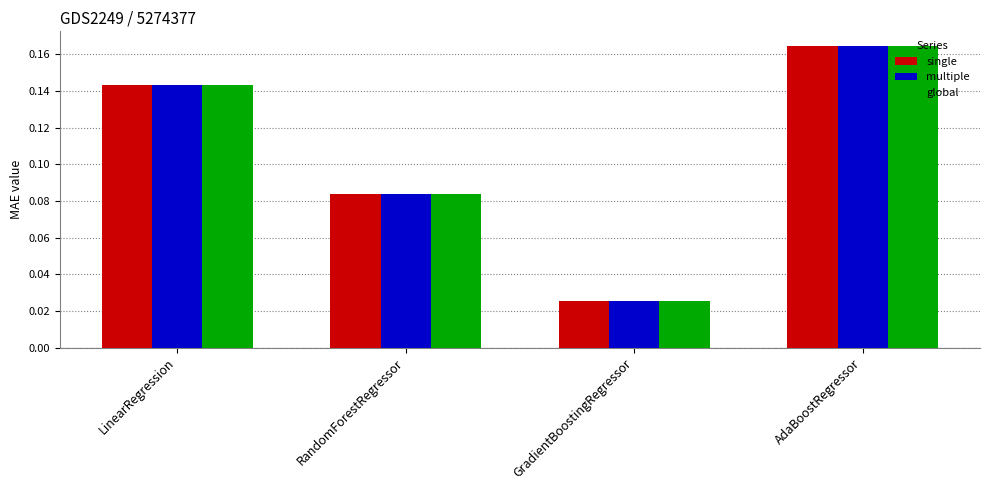

List the labels in order of global value, largest first.

AdaBoostRegressor, LinearRegression, RandomForestRegressor, GradientBoostingRegressor